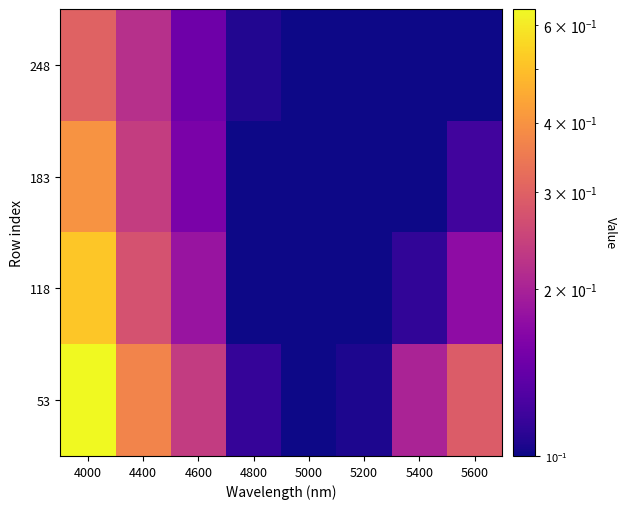

Reading left to right, transcribe all the data shown in this chart.

53: 4000=0.6	4400=0.4	4600=0.2	4800=0.1	5000=0.1	5200=0.1	5400=0.2	5600=0.3
118: 4000=0.5	4400=0.3	4600=0.2	4800=0.1	5000=0.1	5200=0.1	5400=0.1	5600=0.2
183: 4000=0.4	4400=0.2	4600=0.2	4800=0.1	5000=0.1	5200=0.1	5400=0.1	5600=0.1
248: 4000=0.3	4400=0.2	4600=0.1	4800=0.1	5000=0.1	5200=0.1	5400=0.1	5600=0.1